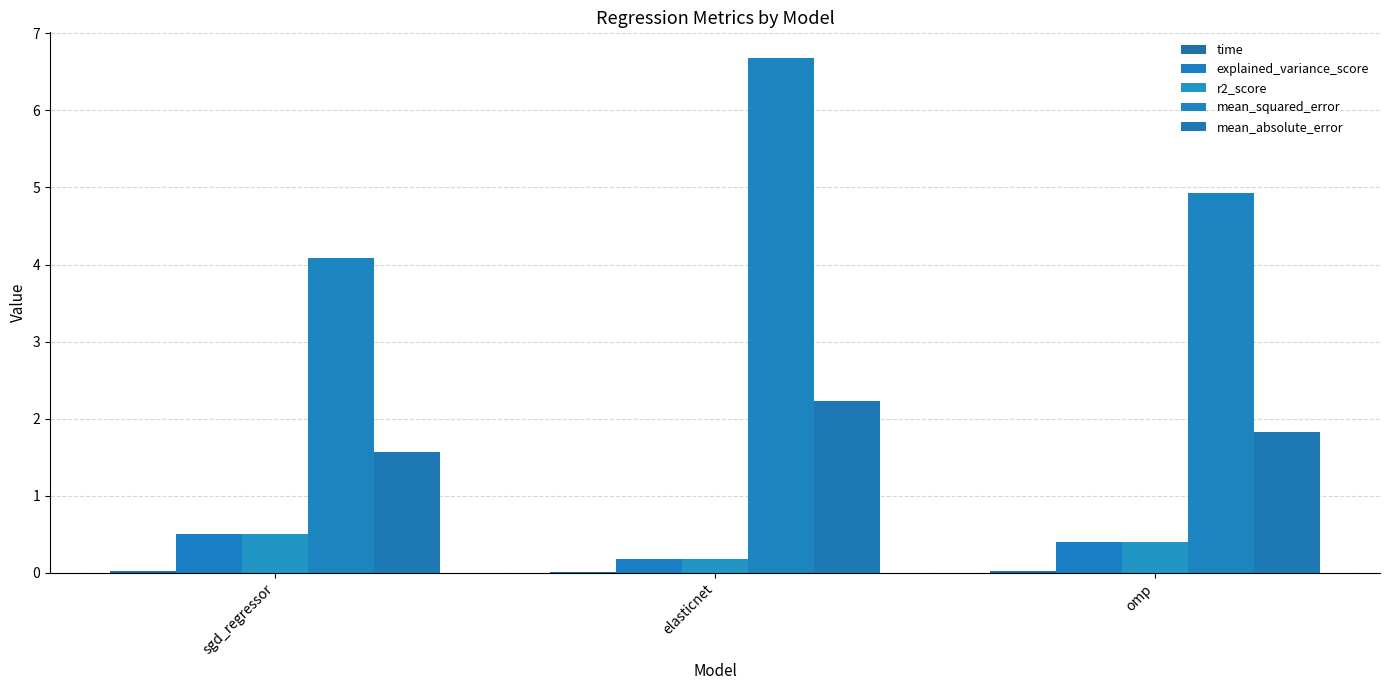

What position from the left is sgd_regressor?

1